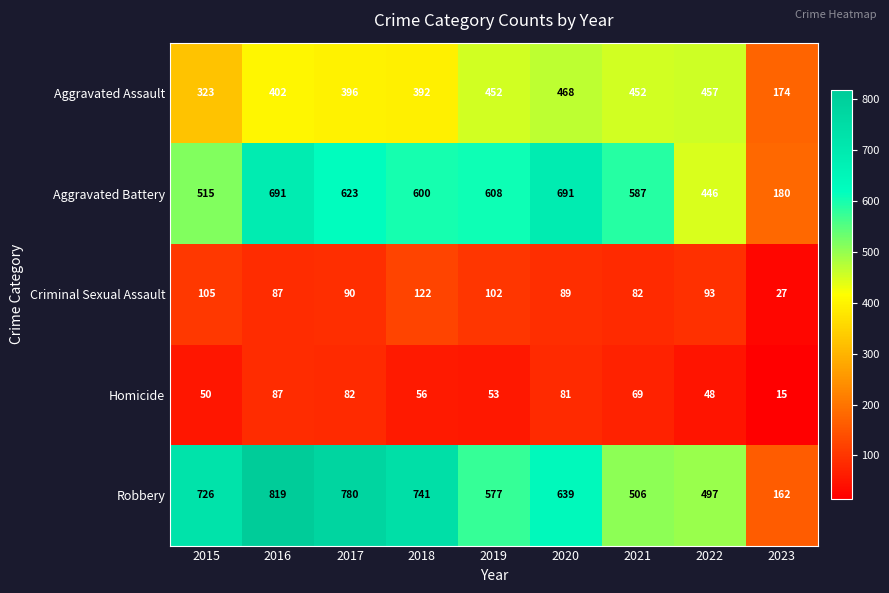

Which category has the highest value across all series?

2016